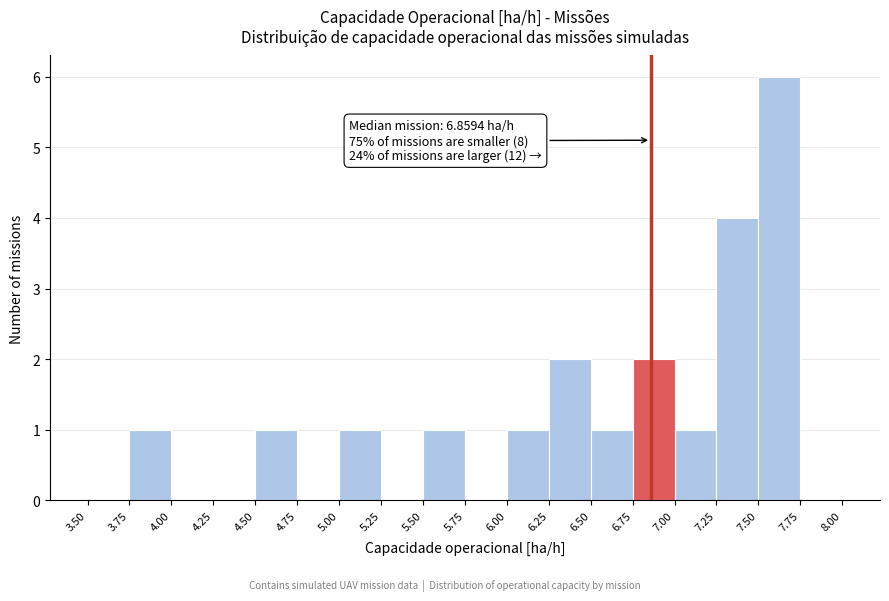

Over which range of the x-axis is the bar tallest?

7.50 to 7.75